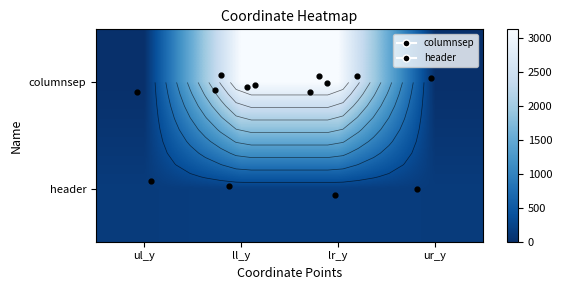

Where is columnsep nearest to the value 1566?

ul_y